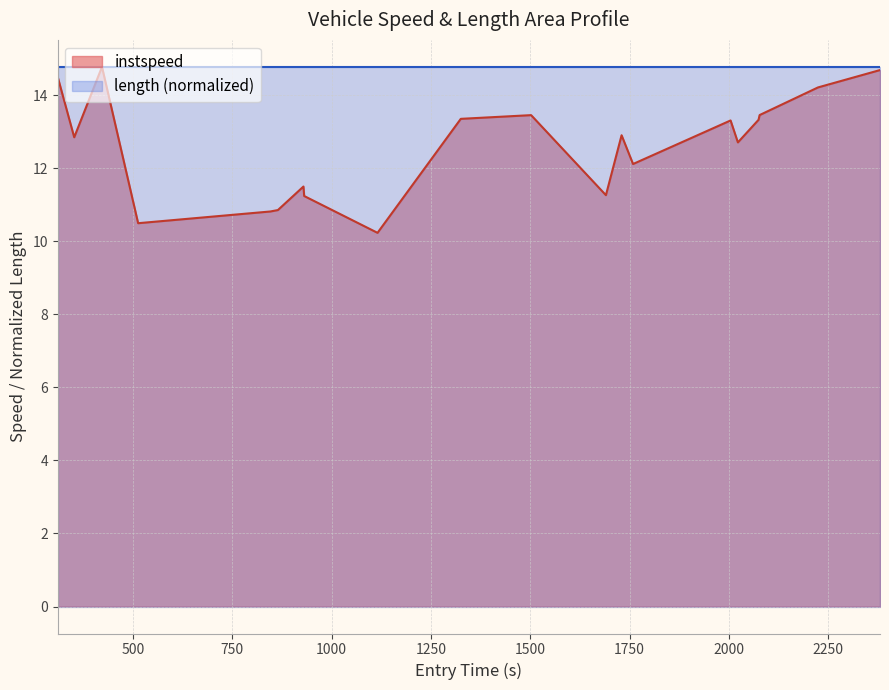

At which category does the chart reach its peak across all series?

1595